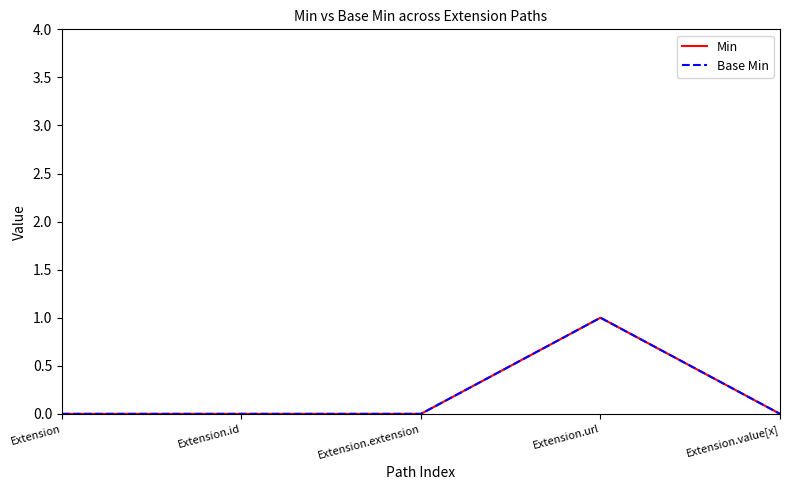

True or false: Base Min and Min cross at least once.

False